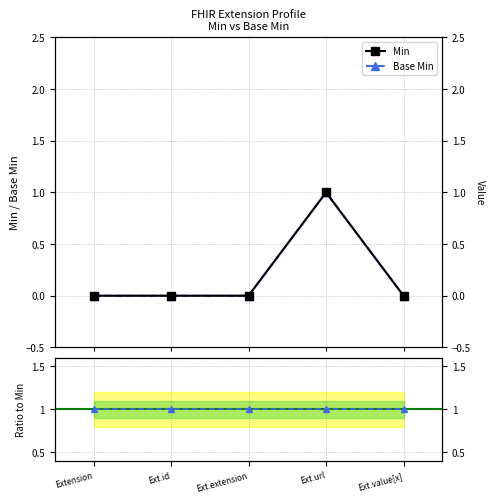

Read the Base Min value at Ext.url.

1